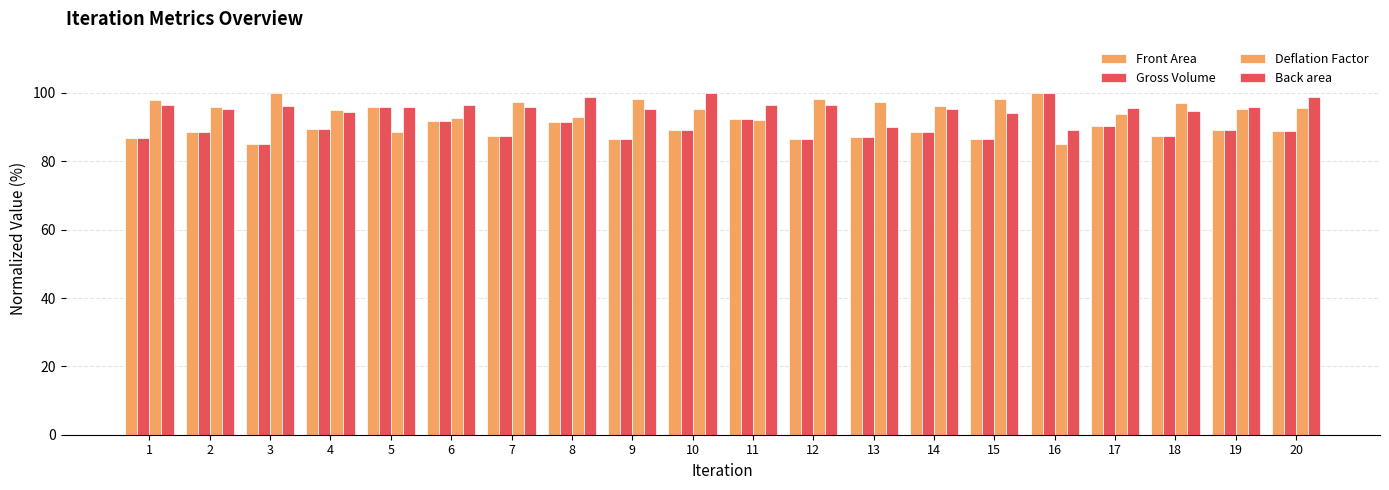

How many bars are there in total?

80